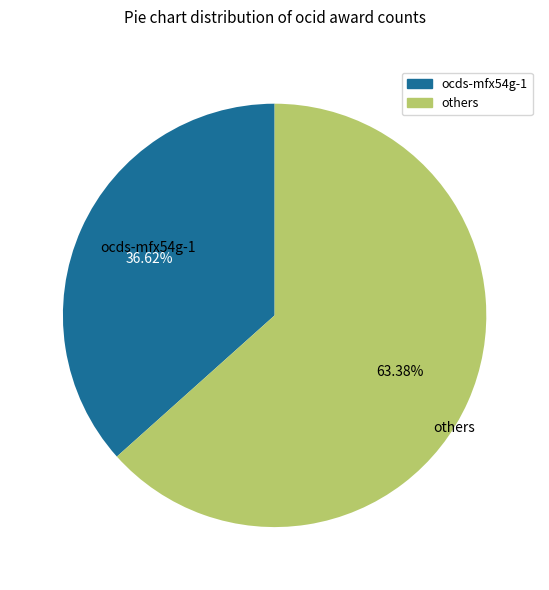

Is there a majority slice in this chart?

Yes